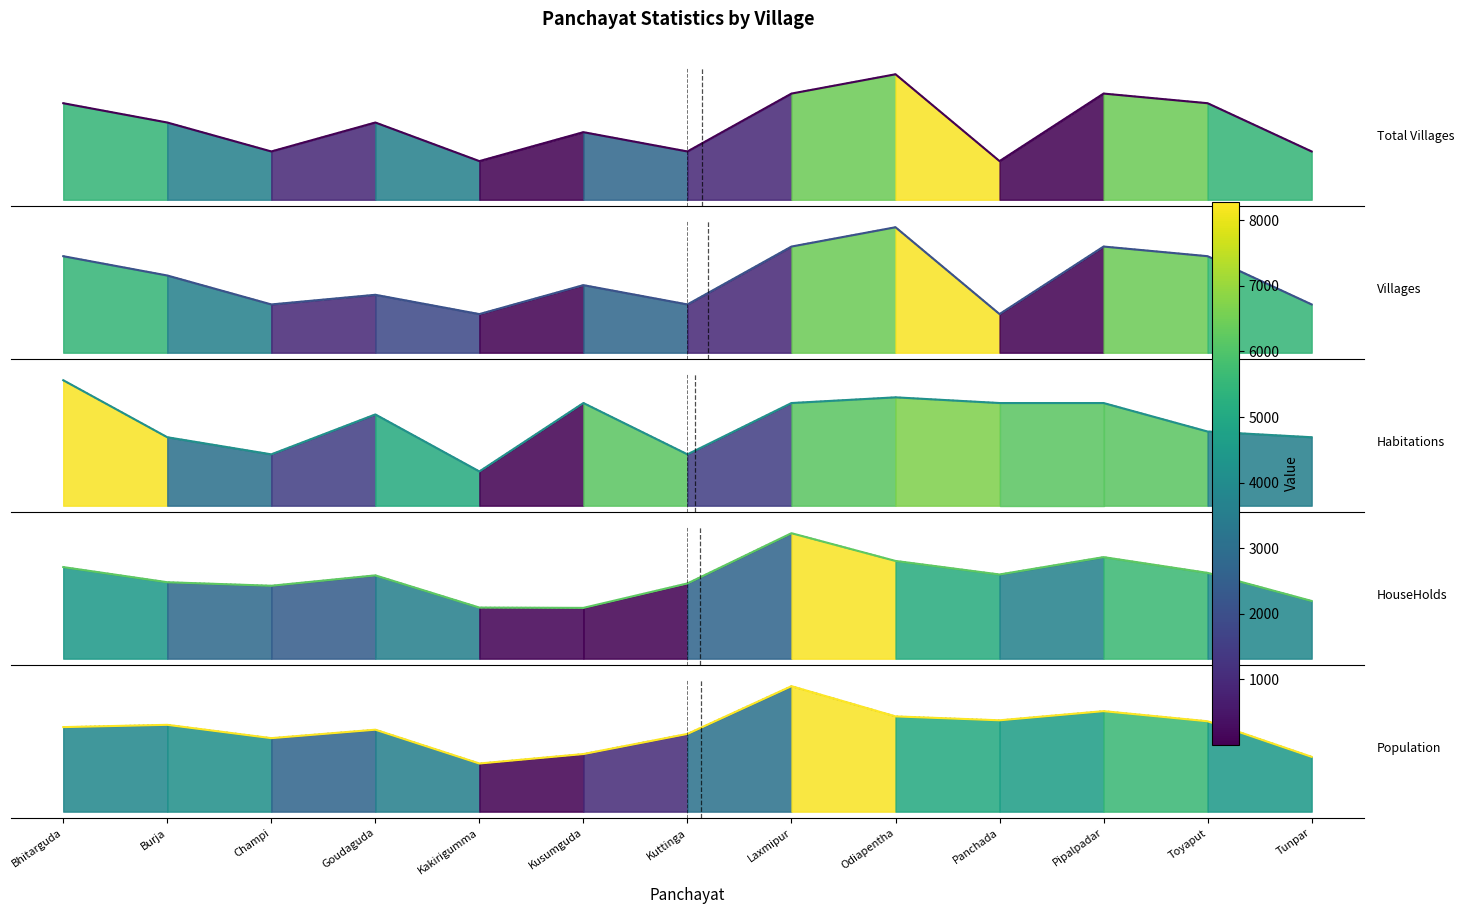

What is the maximum value for Villages?

13